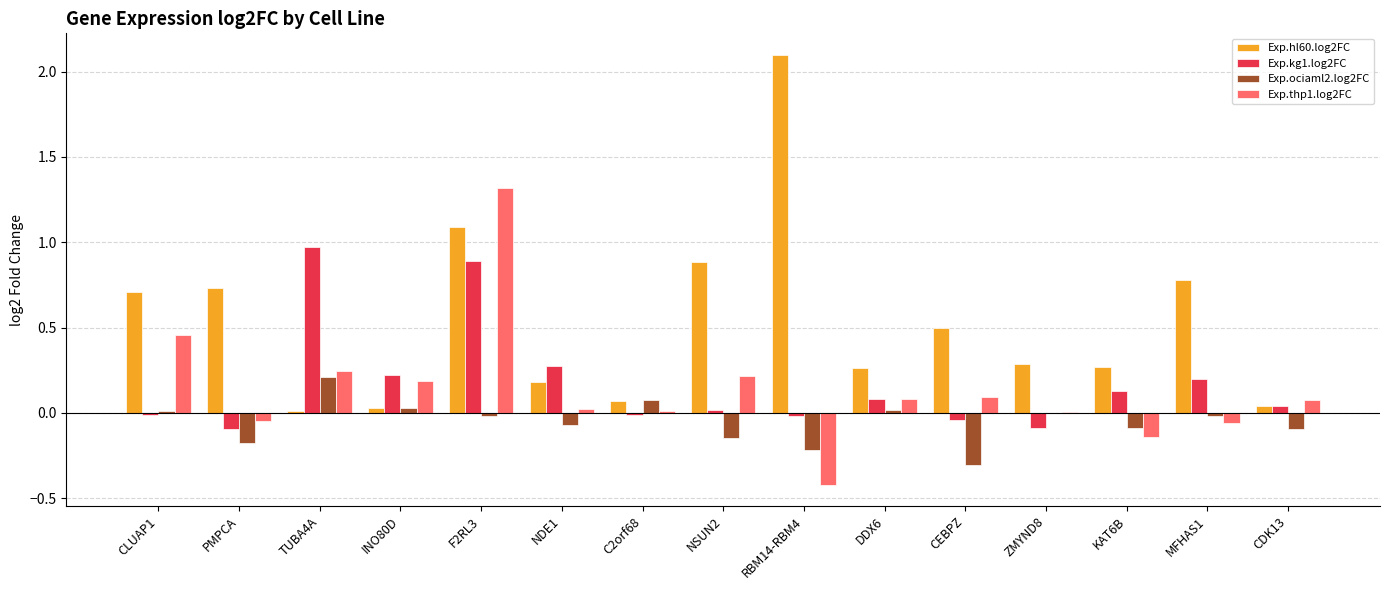

Is it true that Exp.ociaml2.log2FC equals 0.0 at INO80D?

True